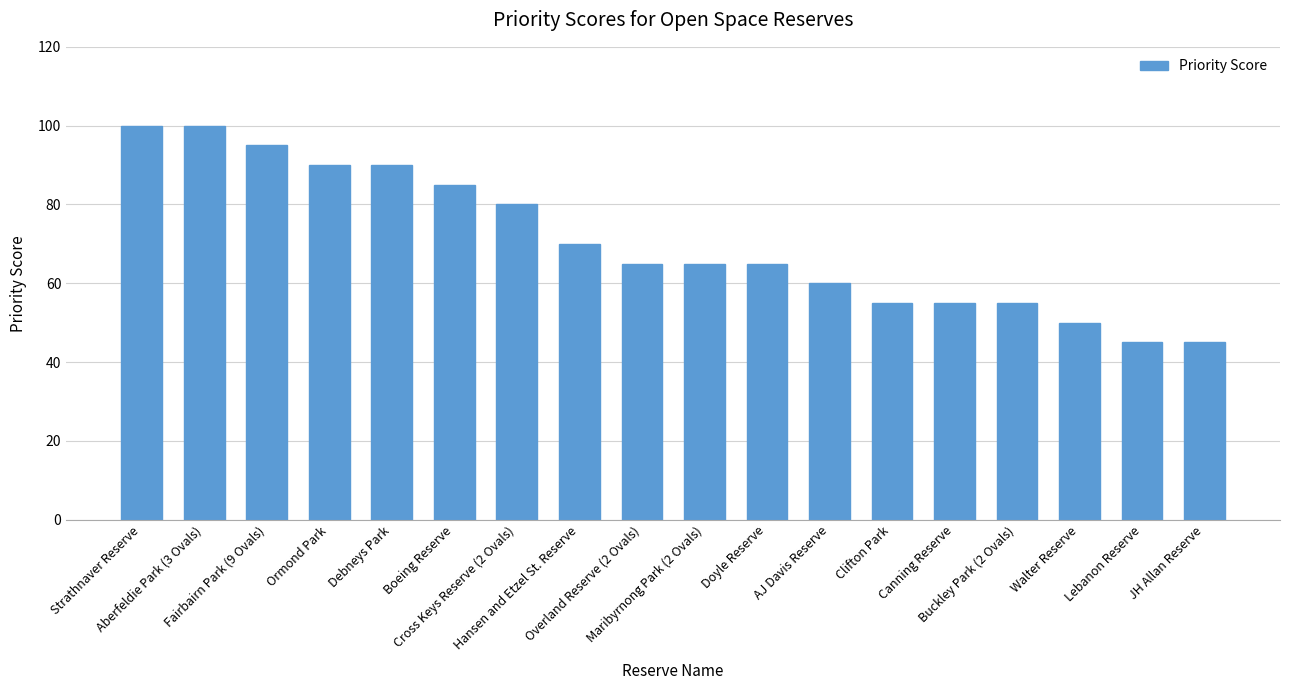

What is the difference between the second highest and second lowest values?

55